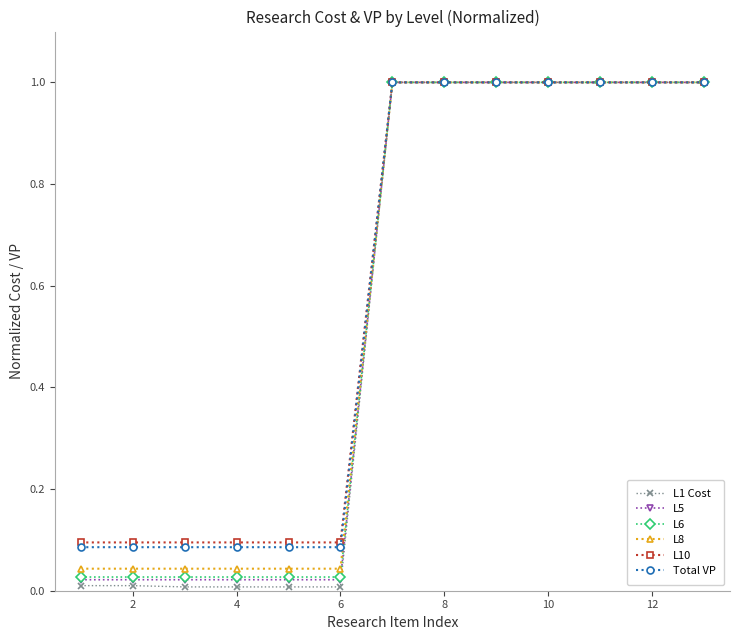

What is the highest value of the L8 series?

1.0